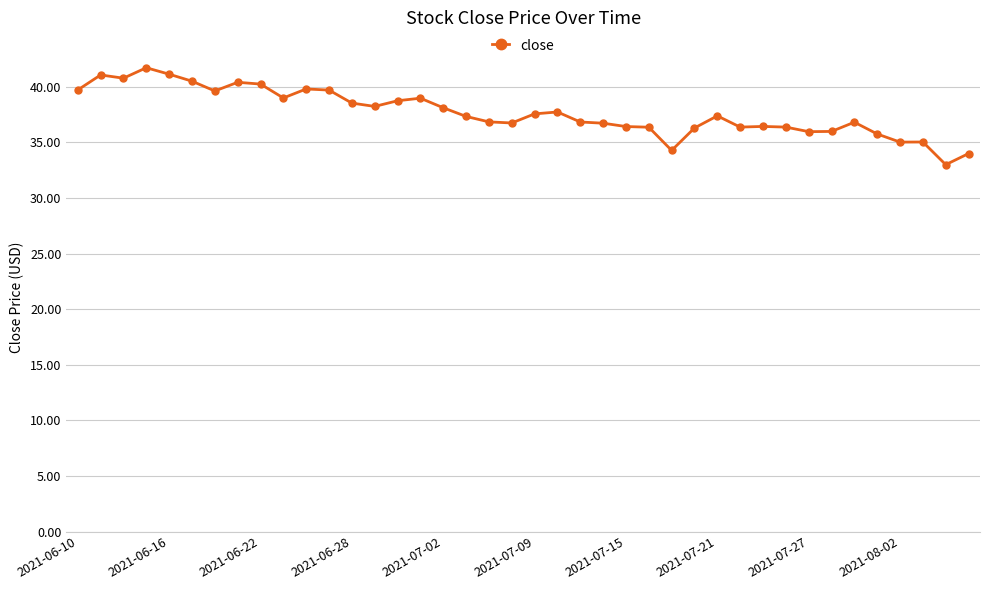

What is the value of the 6th point from the left?

40.5